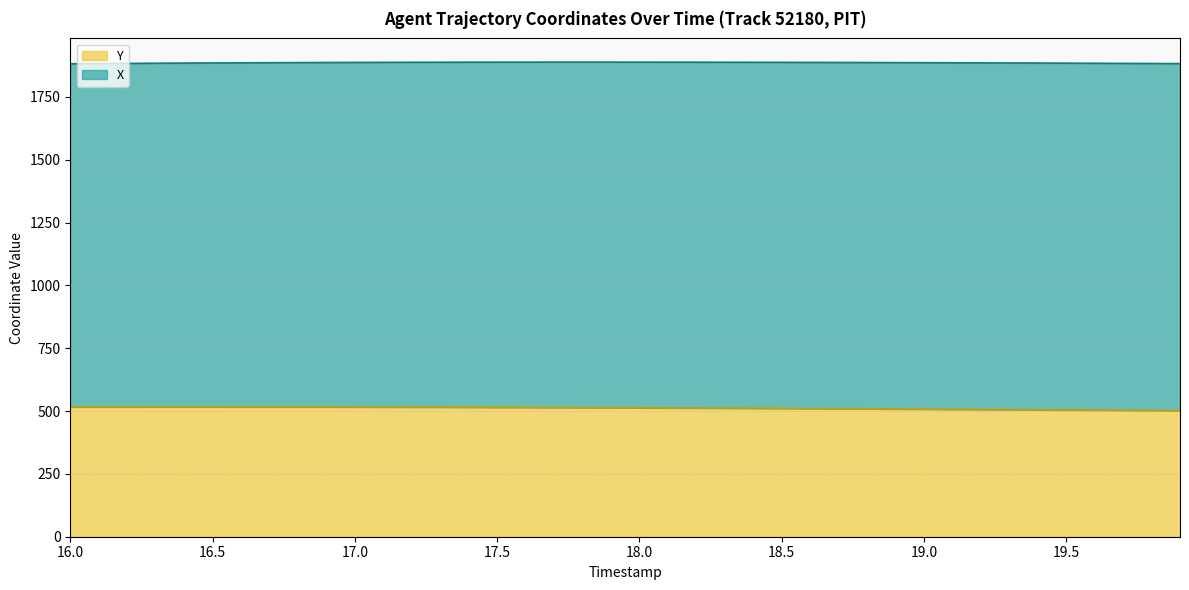

What is the highest value of the Y series?

516.9